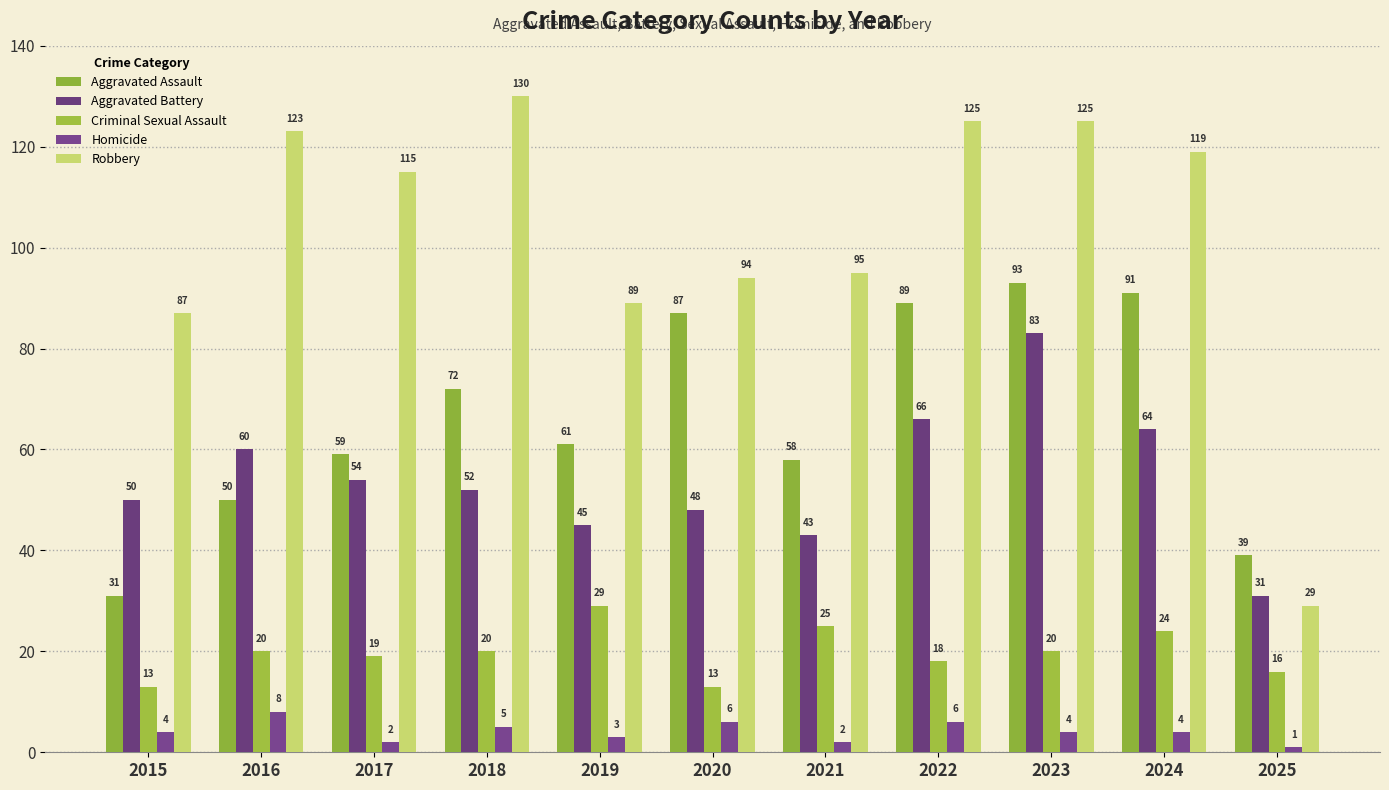

What is the difference between the Robbery values at 2025 and 2018?

101